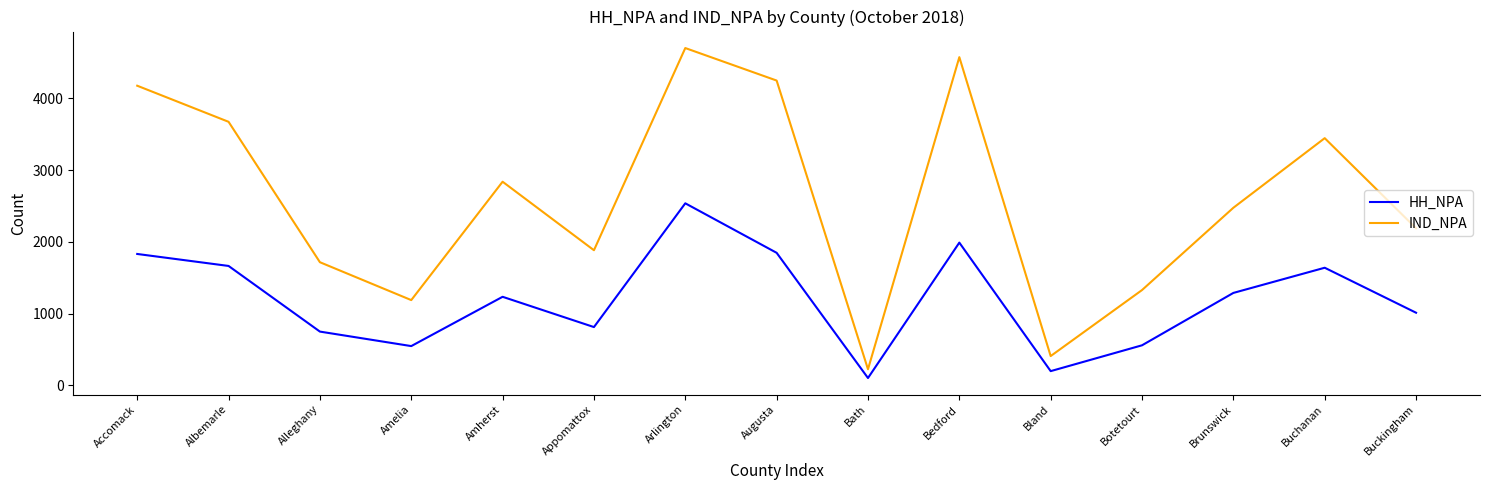

What is the approximate value of HH_NPA at Accomack, to the nearest 50?

1850